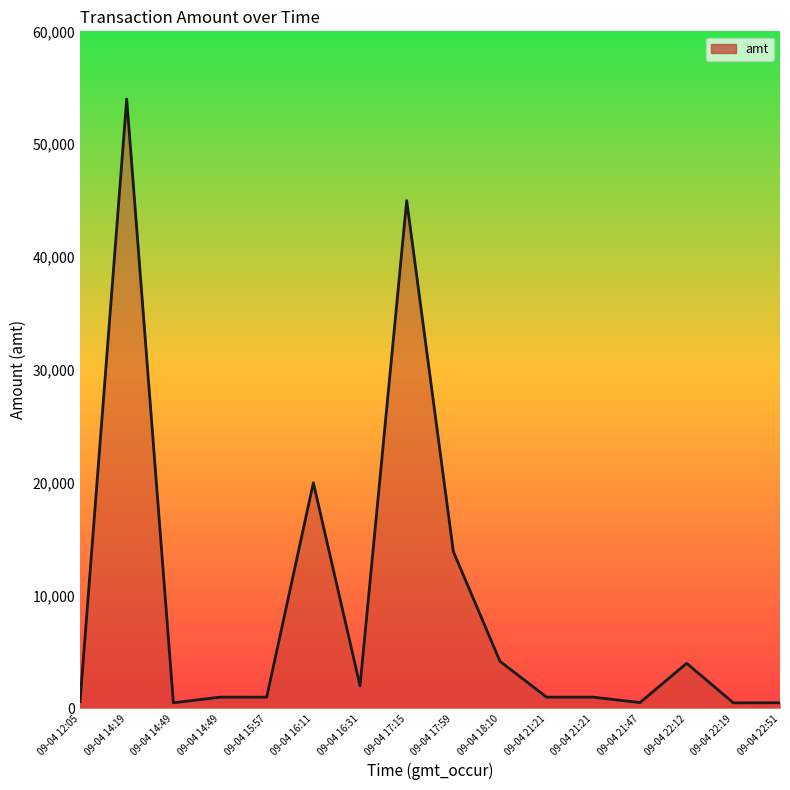

What is the value of the 10th point from the left?

4170.0